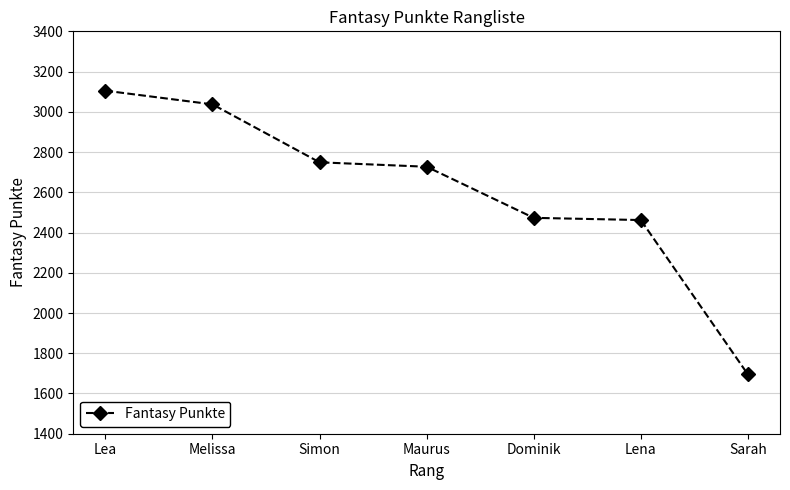

Approximately how many times larger is the value at Dominik compared to Lena?

1.0